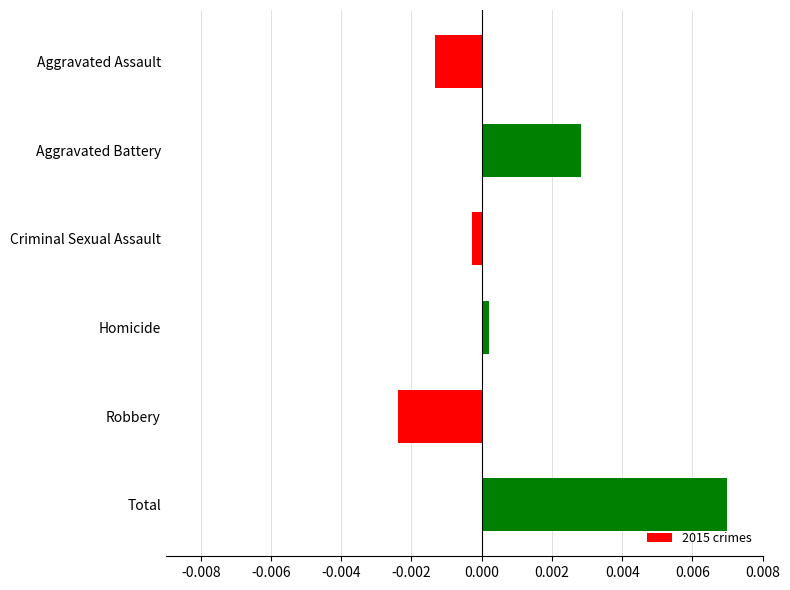

List the labels in order of value, smallest first.

Robbery, Aggravated Assault, Criminal Sexual Assault, Homicide, Aggravated Battery, Total